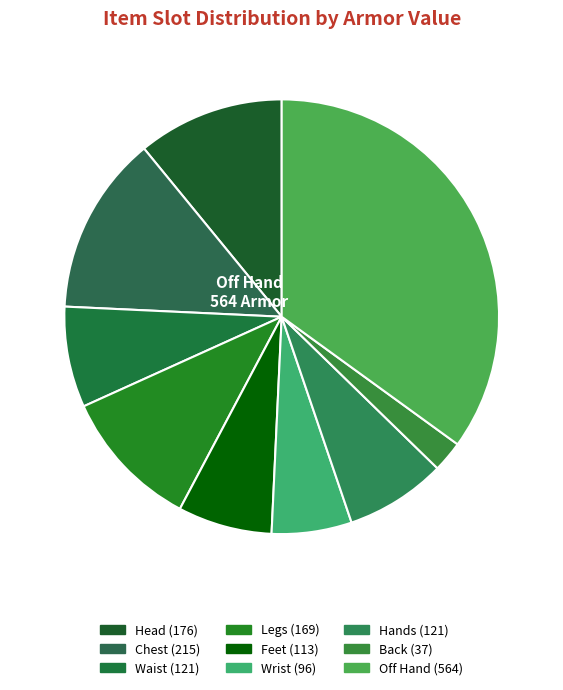

How many segments does this pie chart have?

9